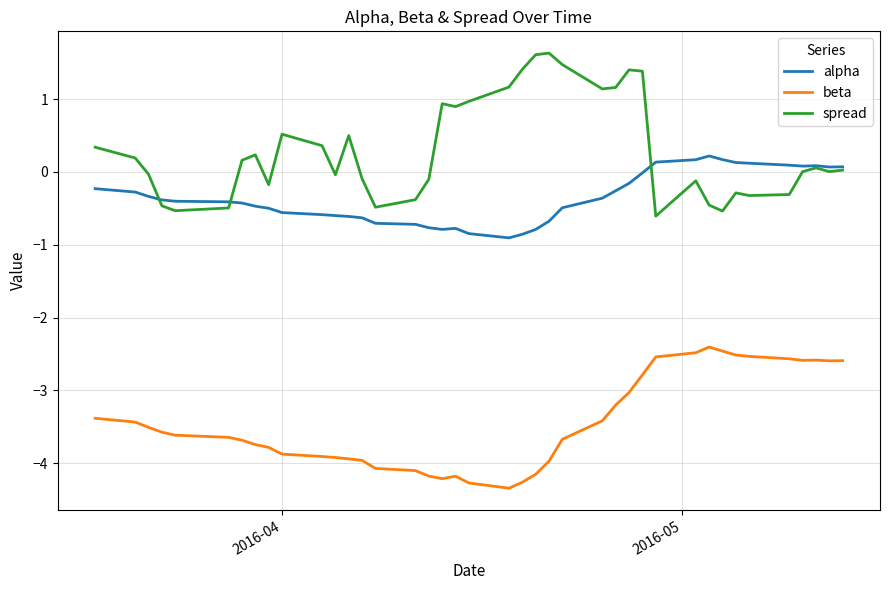

Rank the series by their maximum value, from lowest to highest.

beta, alpha, spread